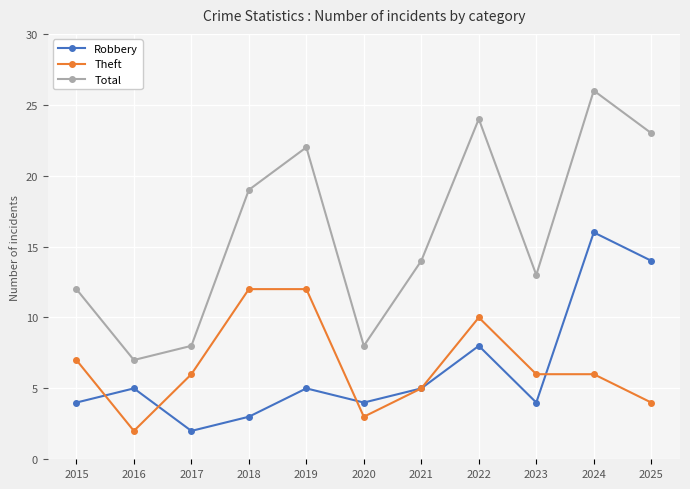

In Total, how many points are lower than both neighbors (excluding endpoints)?

3